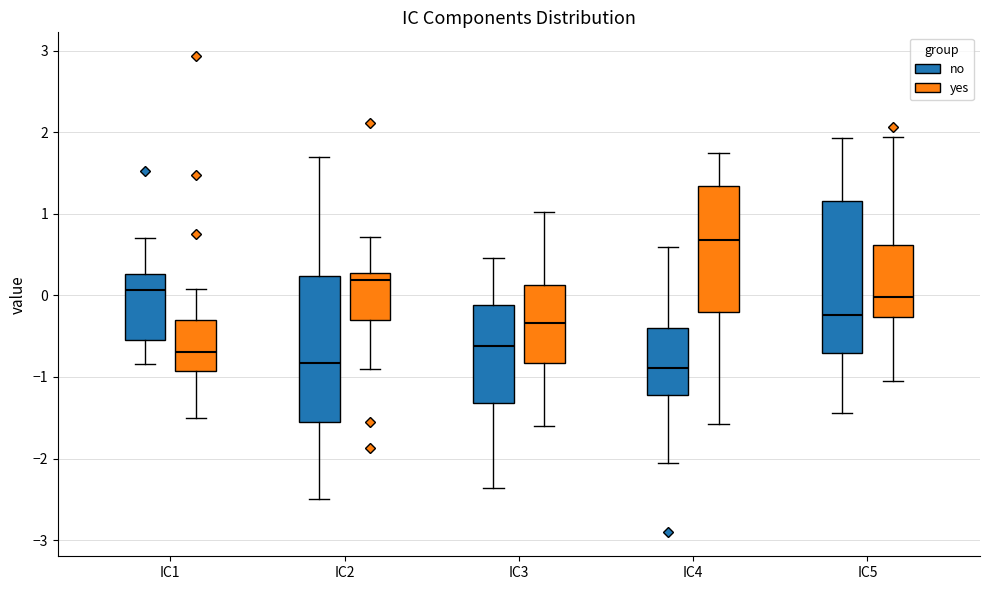

Reading left to right, transcribe this box plot: for each box, give where its median line is, the range the box spans, and where its two whiskers end, as read against the y-axis. The values are not printed on the chart, so give them approximately, as read against the axis.

IC1 (no): median 0.1, box -0.6 to 0.3, whiskers -0.8 to 0.7
IC1 (yes): median -0.7, box -0.9 to -0.3, whiskers -1.5 to 0.1
IC2 (no): median -0.8, box -1.6 to 0.2, whiskers -2.5 to 1.7
IC2 (yes): median 0.2, box -0.3 to 0.3, whiskers -0.9 to 0.7
IC3 (no): median -0.6, box -1.3 to -0.1, whiskers -2.4 to 0.5
IC3 (yes): median -0.3, box -0.8 to 0.1, whiskers -1.6 to 1.0
IC4 (no): median -0.9, box -1.2 to -0.4, whiskers -2.1 to 0.6
IC4 (yes): median 0.7, box -0.2 to 1.3, whiskers -1.6 to 1.7
IC5 (no): median -0.2, box -0.7 to 1.2, whiskers -1.4 to 1.9
IC5 (yes): median 0.0, box -0.3 to 0.6, whiskers -1.1 to 1.9